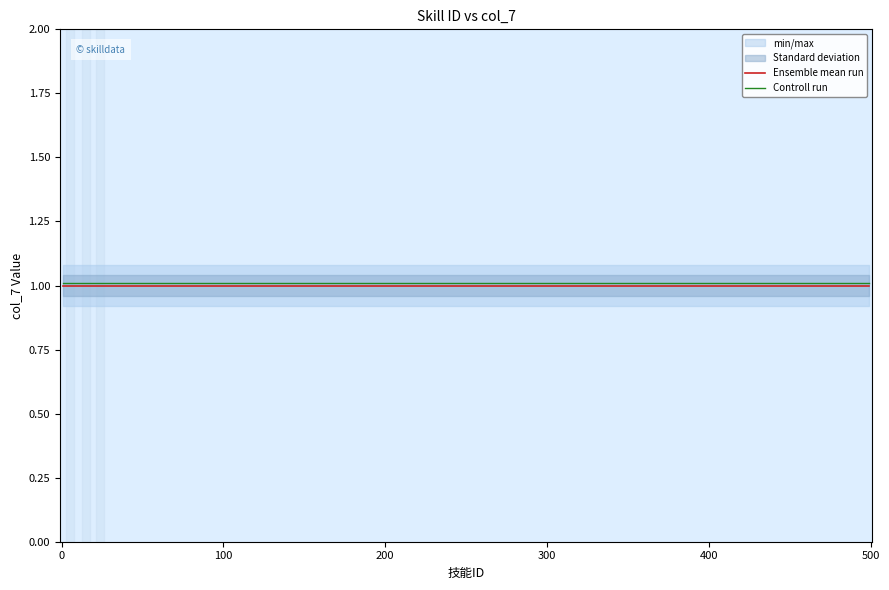

What is the highest value of the Ensemble mean run series?

1.0